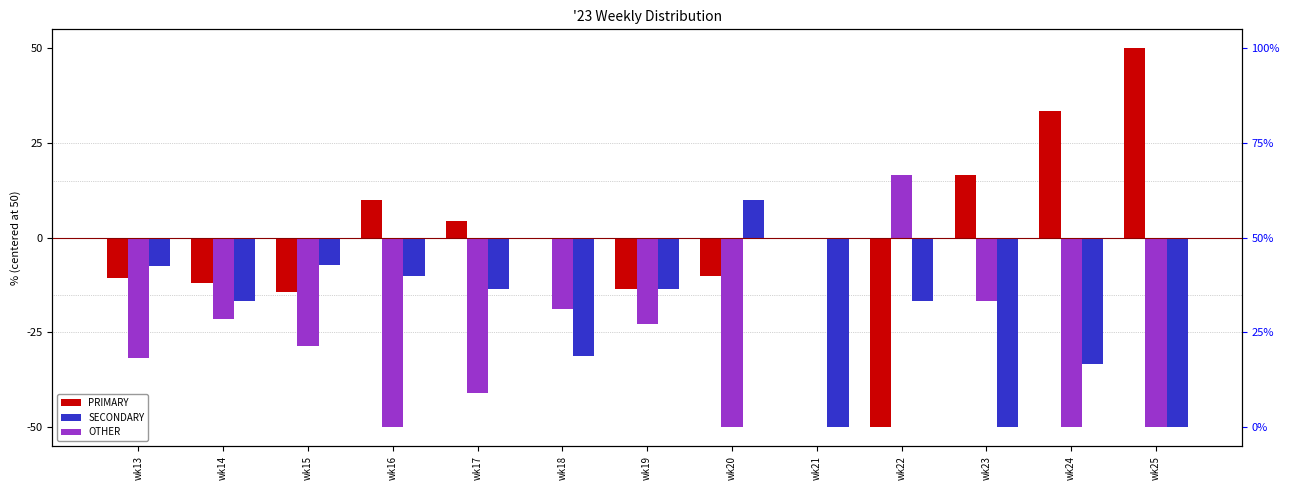

Is it true that OTHER equals -26.8 at wk23?

False